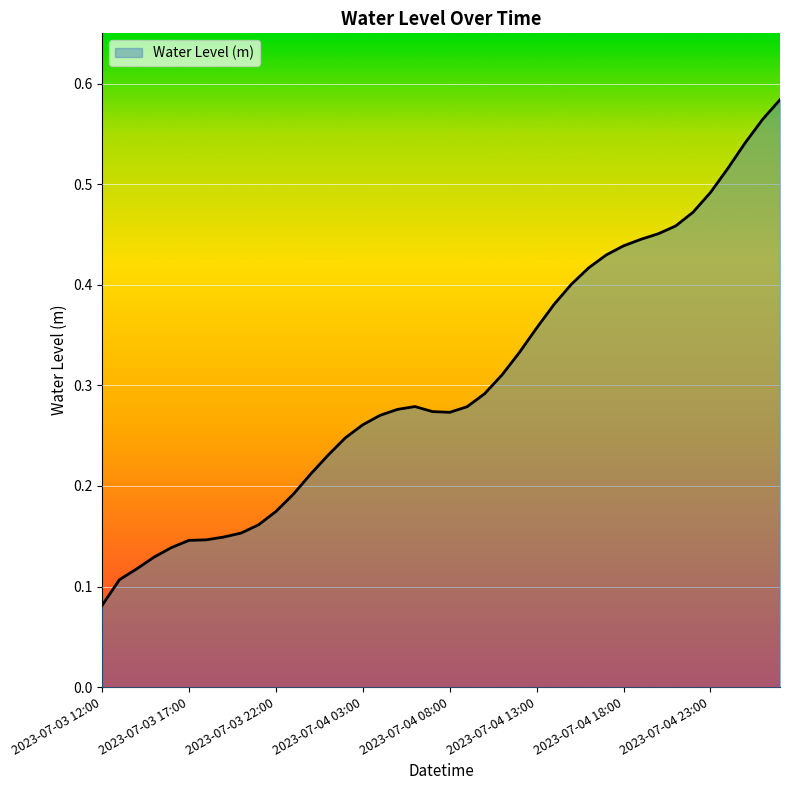

List the labels in order of value, largest first.

2023-07-05 03:00, 2023-07-05 02:00, 2023-07-05 01:00, 2023-07-05 00:00, 2023-07-04 23:00, 2023-07-04 22:00, 2023-07-04 21:00, 2023-07-04 20:00, 2023-07-04 19:00, 2023-07-04 18:00, 2023-07-04 17:00, 2023-07-04 16:00, 2023-07-04 15:00, 2023-07-04 14:00, 2023-07-04 13:00, 2023-07-04 12:00, 2023-07-04 11:00, 2023-07-04 10:00, 2023-07-04 06:00, 2023-07-04 09:00, 2023-07-04 05:00, 2023-07-04 07:00, 2023-07-04 08:00, 2023-07-04 04:00, 2023-07-04 03:00, 2023-07-04 02:00, 2023-07-04 01:00, 2023-07-04 00:00, 2023-07-03 23:00, 2023-07-03 22:00, 2023-07-03 21:00, 2023-07-03 20:00, 2023-07-03 19:00, 2023-07-03 18:00, 2023-07-03 17:00, 2023-07-03 16:00, 2023-07-03 15:00, 2023-07-03 14:00, 2023-07-03 13:00, 2023-07-03 12:00